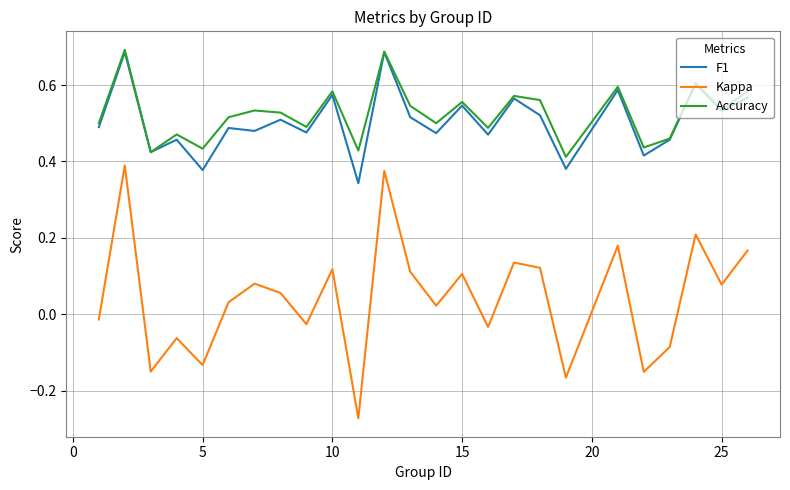

Which series has the widest spread of values?

Kappa